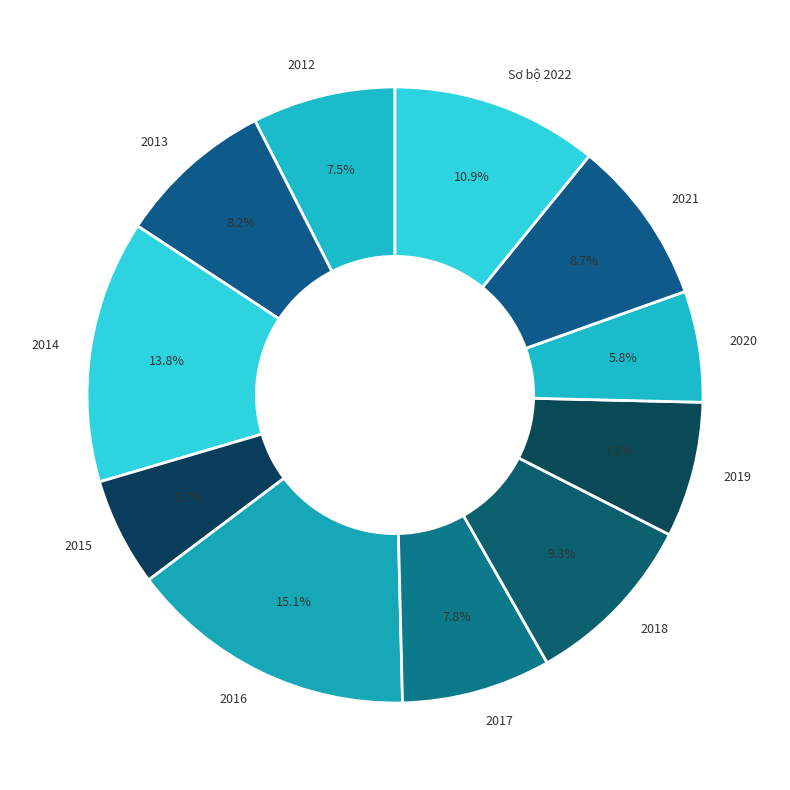

Which category has the biggest portion of the pie?

2016